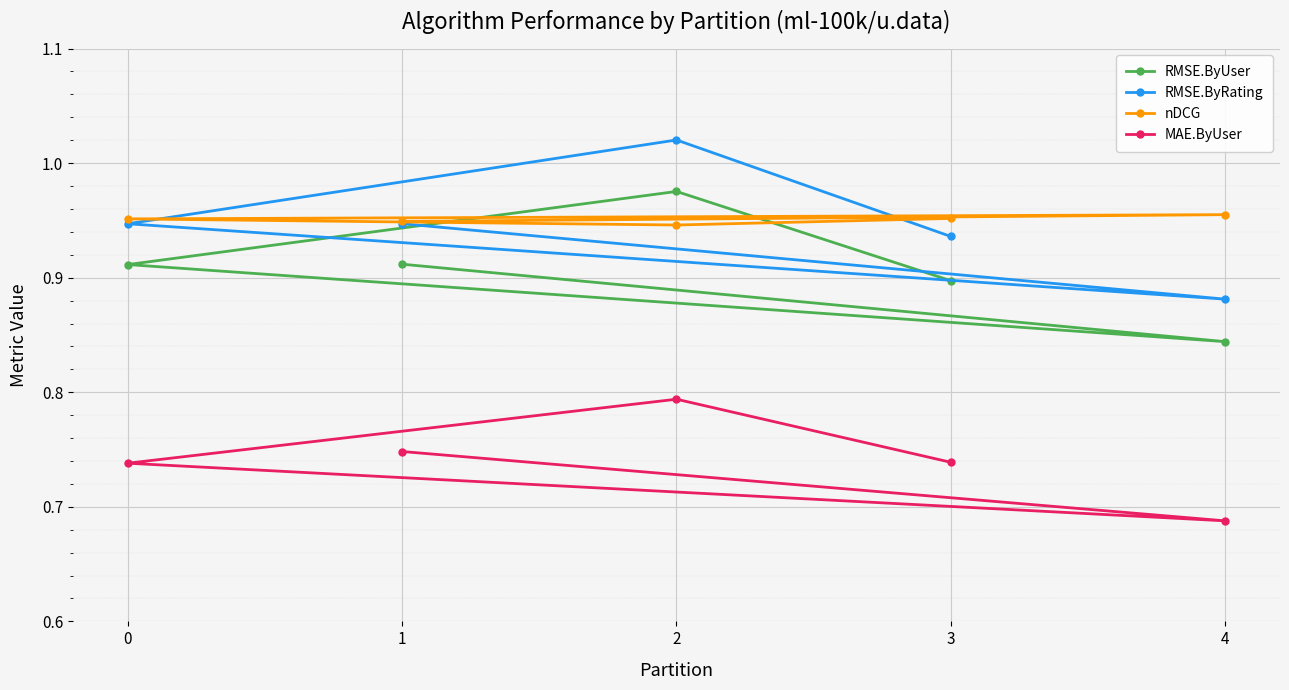

How many interior local peaks does the RMSE.ByRating series have?

1